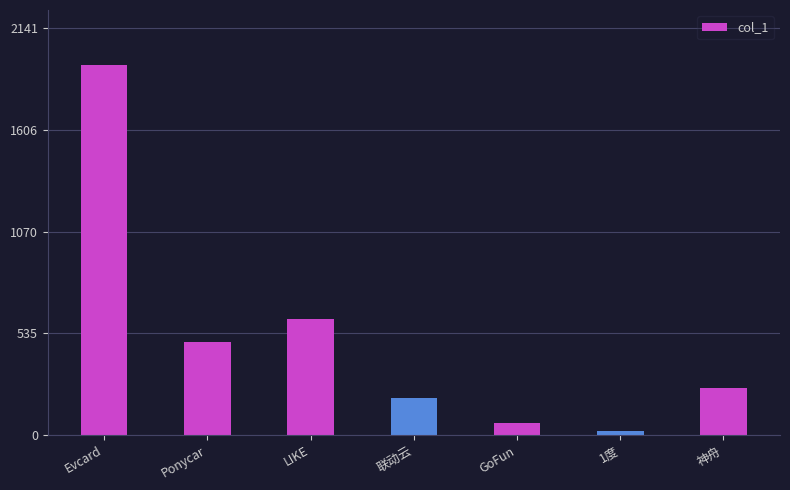

What is the minimum value shown in the chart?

23.0